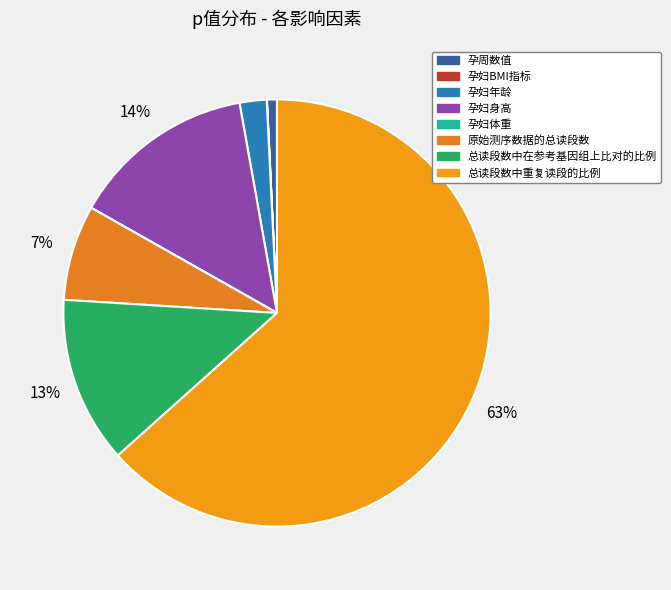

Is there any slice that represents more than half of the pie?

Yes